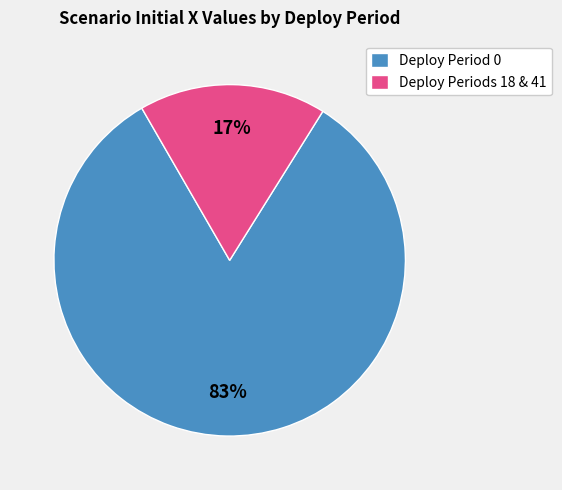

Which slice represents more than half of the pie?

Deploy Period 0